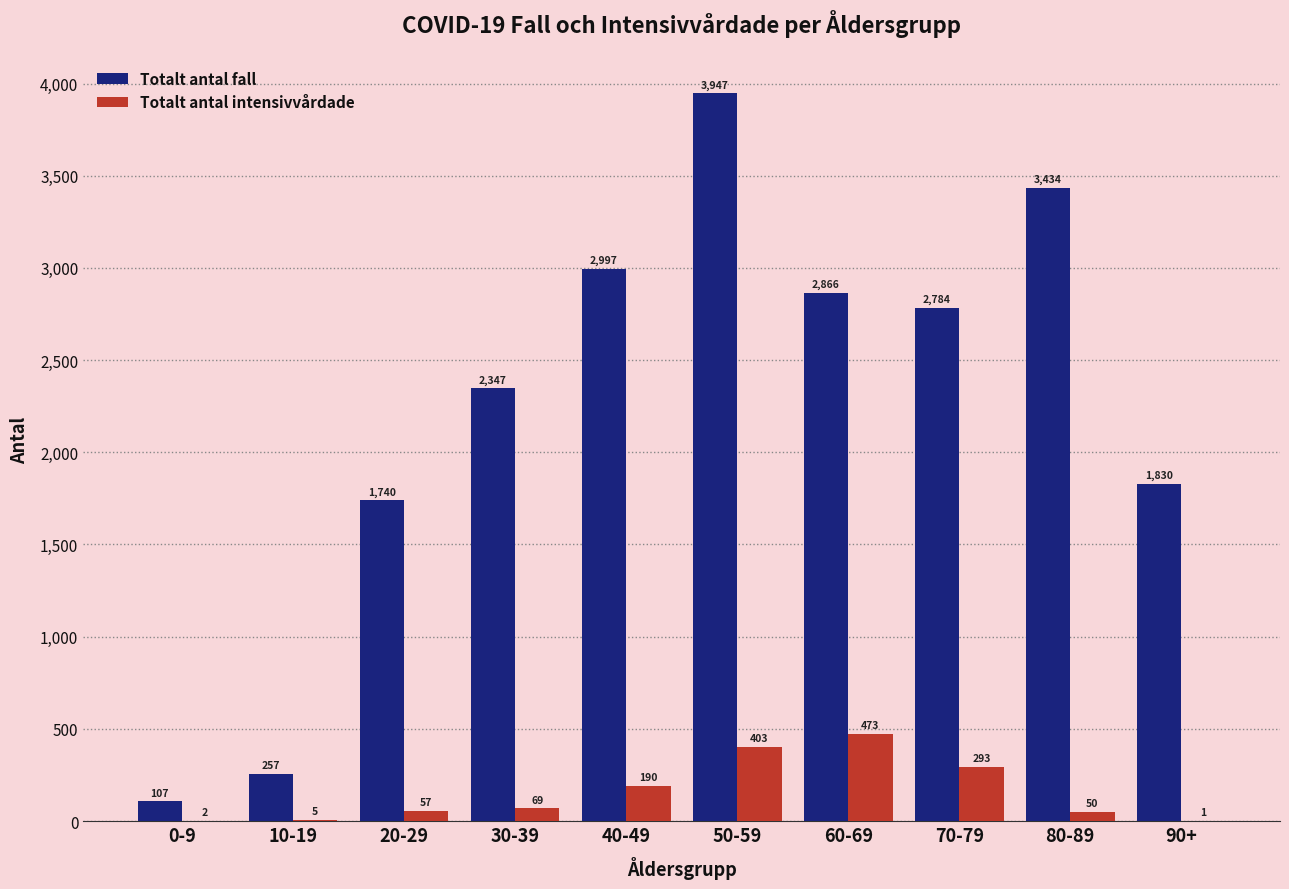

At which category is the sum across all series the highest?

50-59